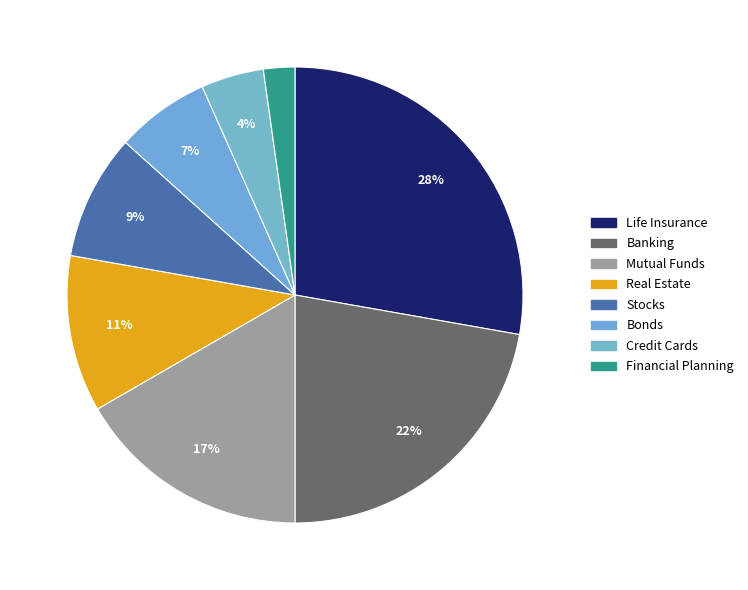

Does Bonds account for over 50% of the chart?

No